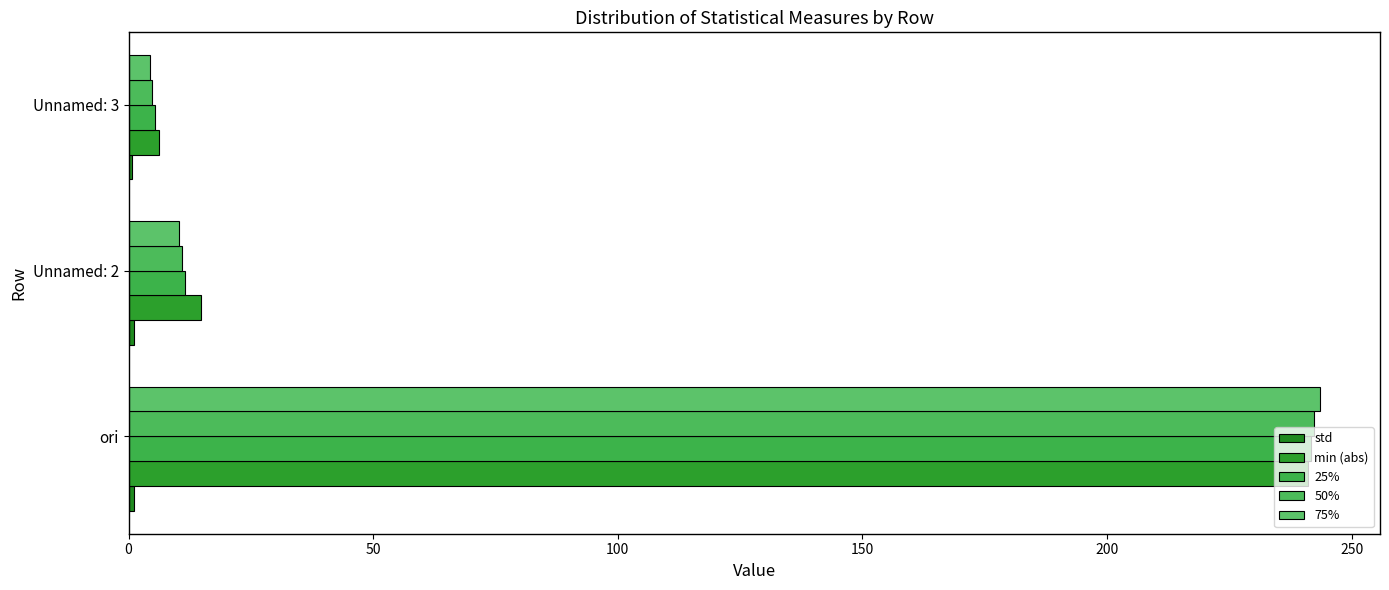

What is the minimum value shown in the chart?

0.7